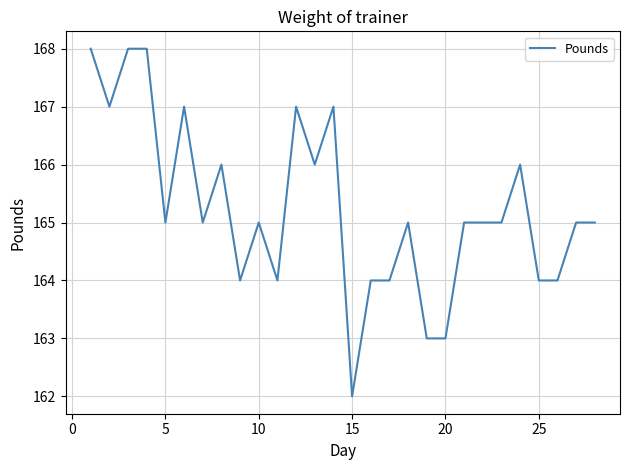

Reading left to right, extract all data points from this chart.

168	167	168	168	165	167	165	166	164	165	164	167	166	167	162	164	164	165	163	163	165	165	165	166	164	164	165	165